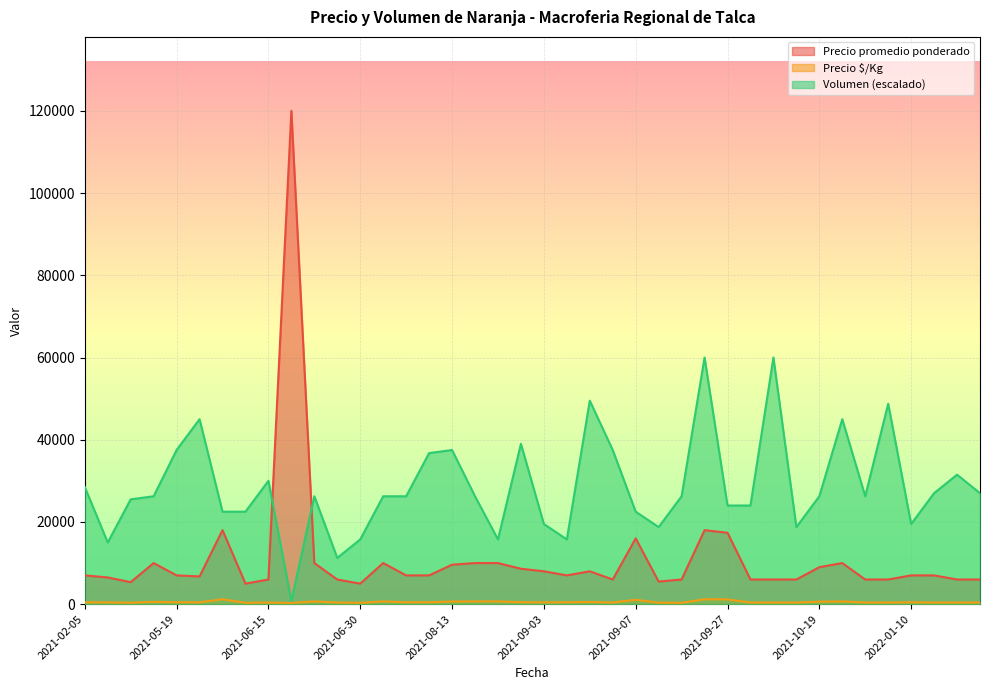

Between 2021-02-25 and 2021-09-03, which series saw the biggest shift?

Volumen